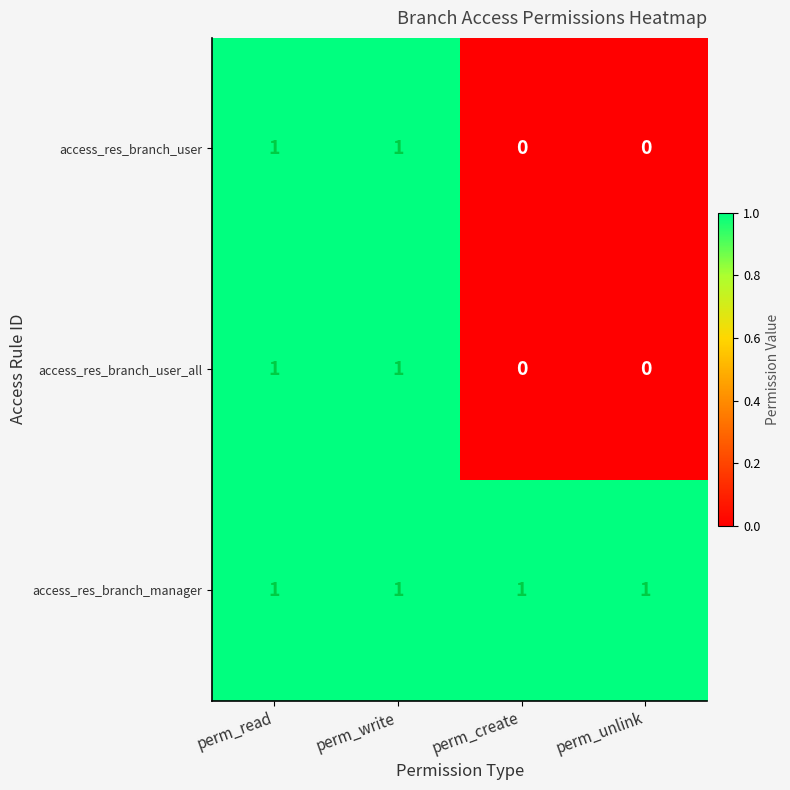

Which series has the largest total across all categories?

access_res_branch_manager